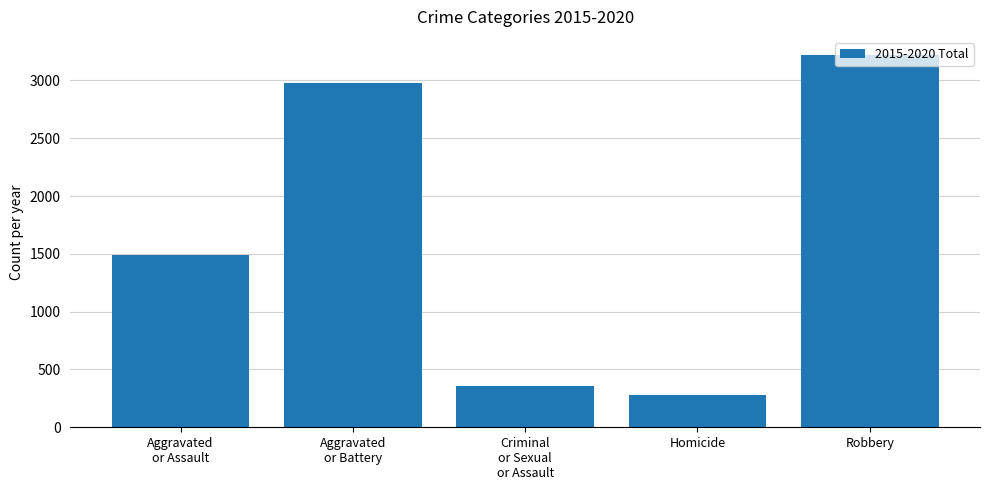

The chart shows a value of 562 at Criminal
or Sexual
or Assault. True or false?

False